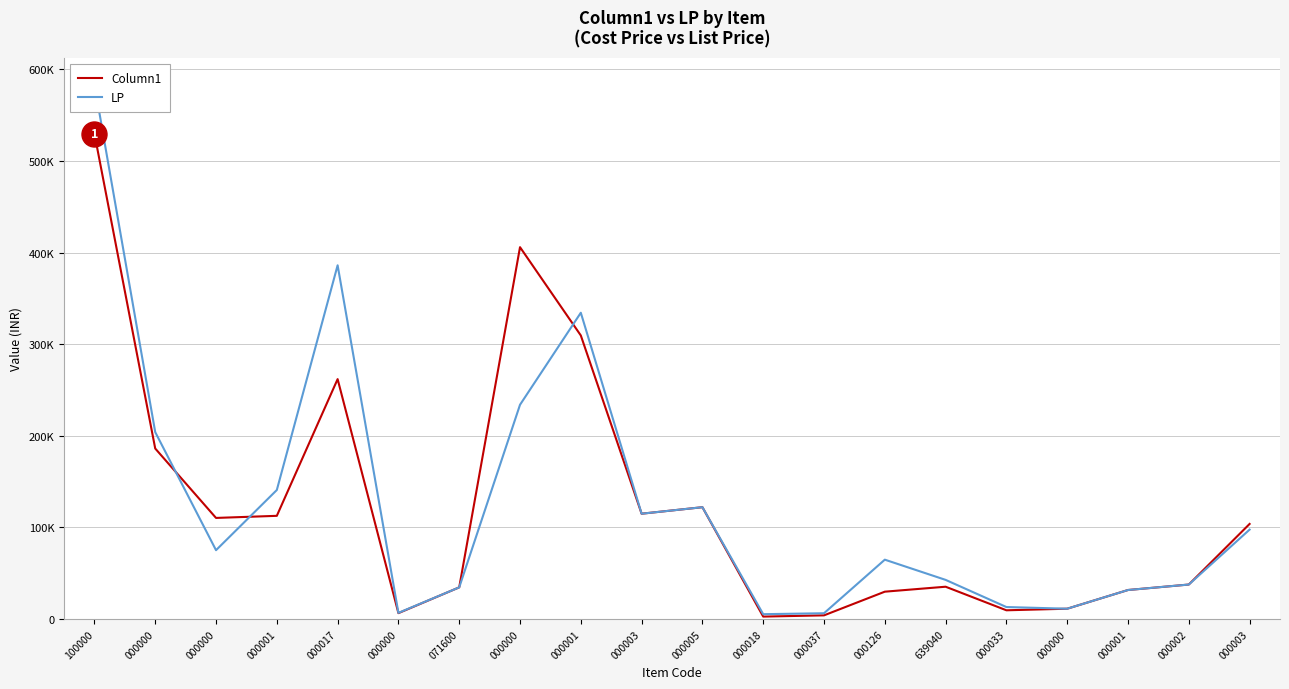

At 000001, list the series in order from smallest to largest.

Column1, LP